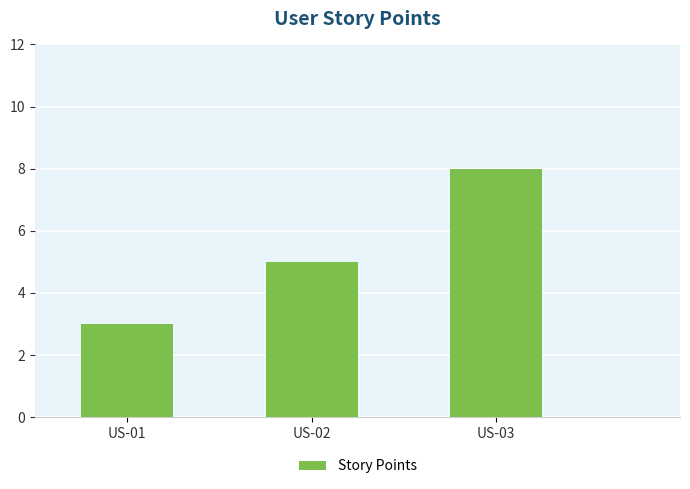

What is the sum of the values at US-02 and US-01?

8